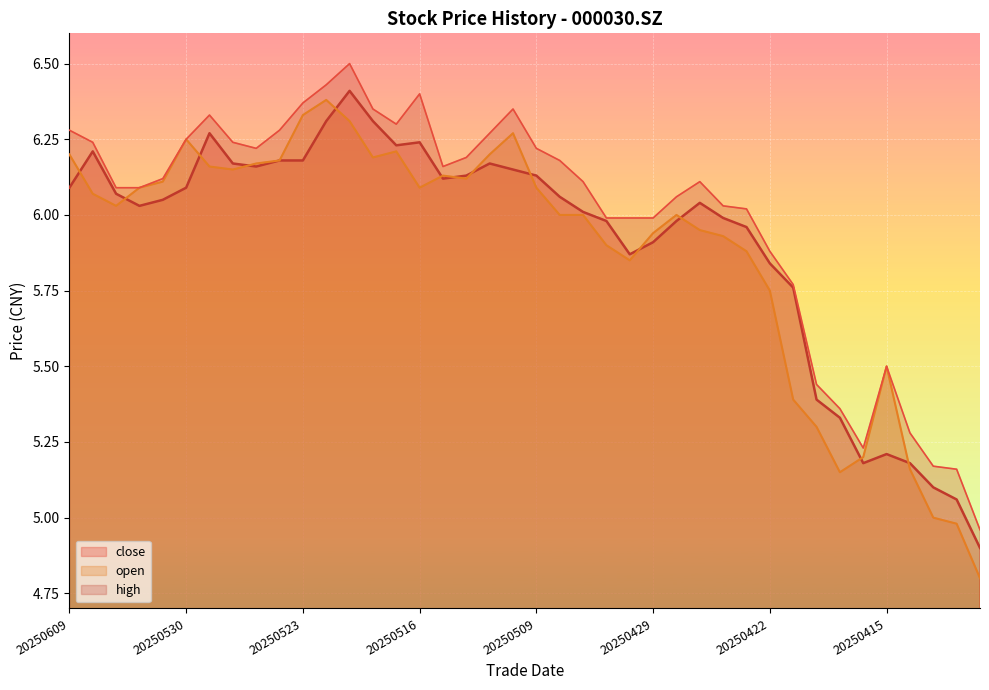

What is the average value of the high series?

6.0